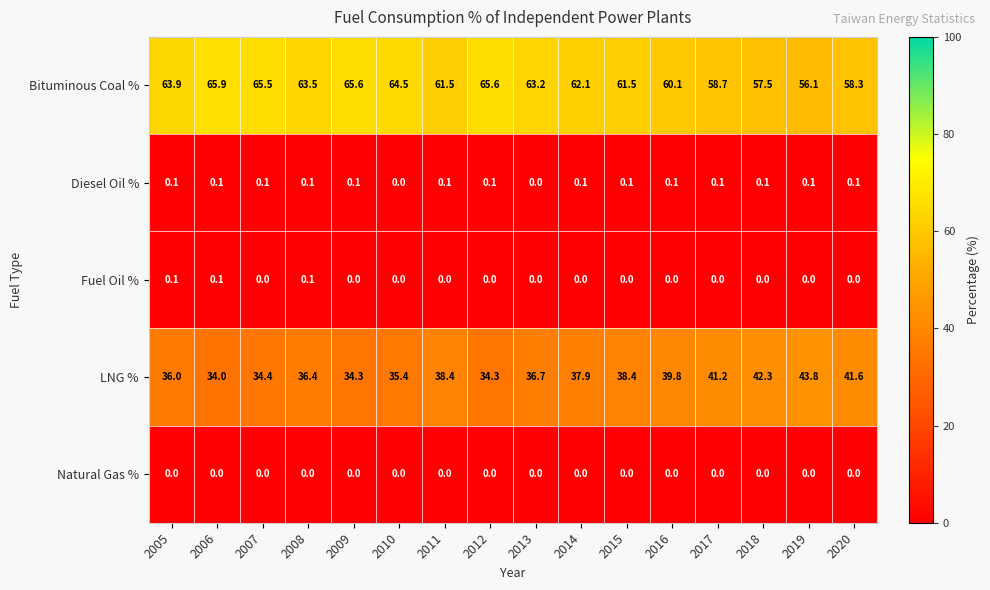

Which label corresponds to the largest value in the chart?

2006